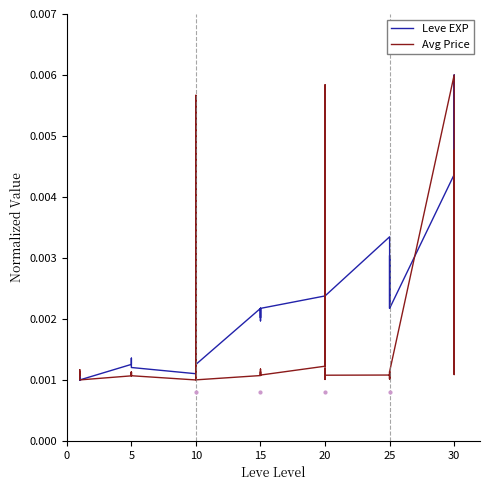

Which series has the widest spread of values?

Leve EXP